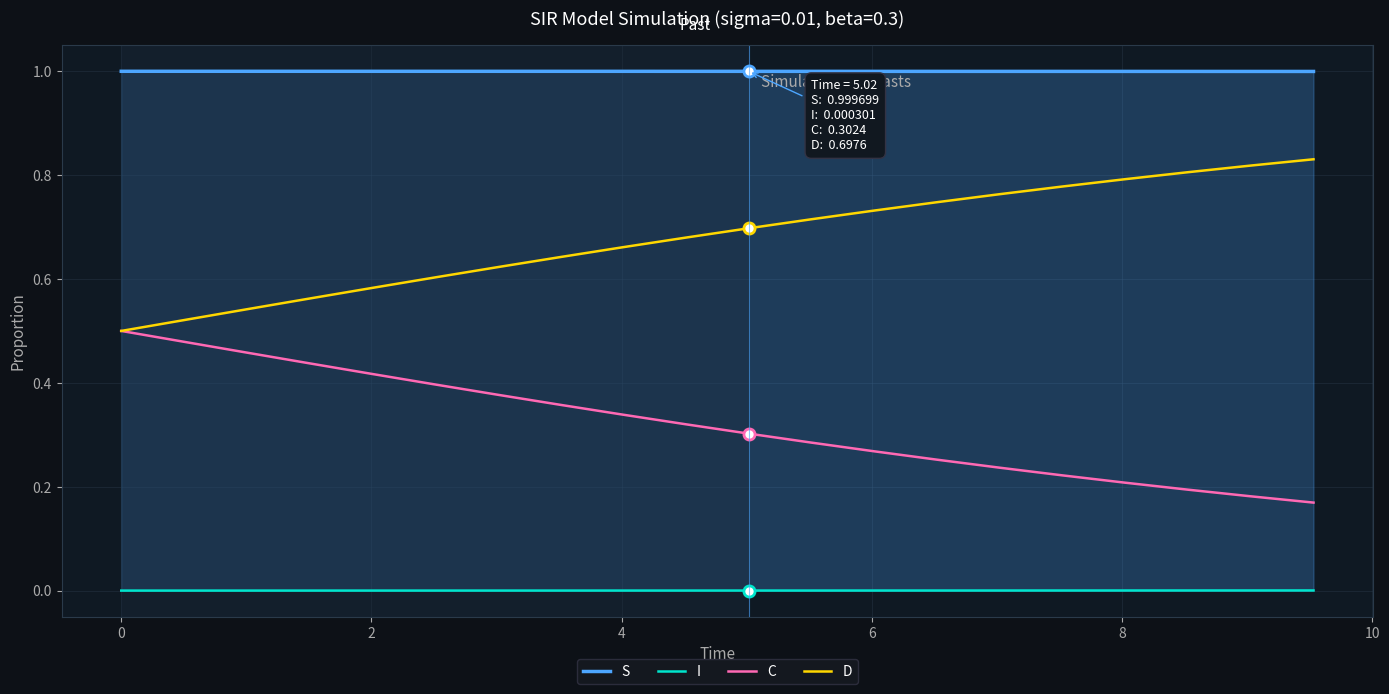

What is the maximum value shown in the chart?

1.0